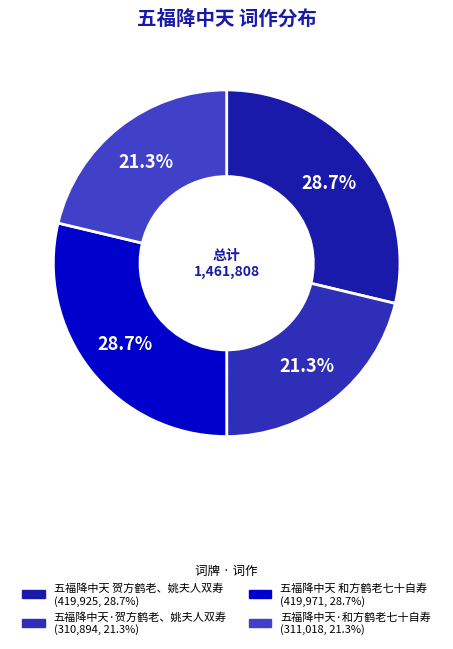

The 五福降中天 贺方鹤老、姚夫人双寿 slice represents 29% of the pie. True or false?

True